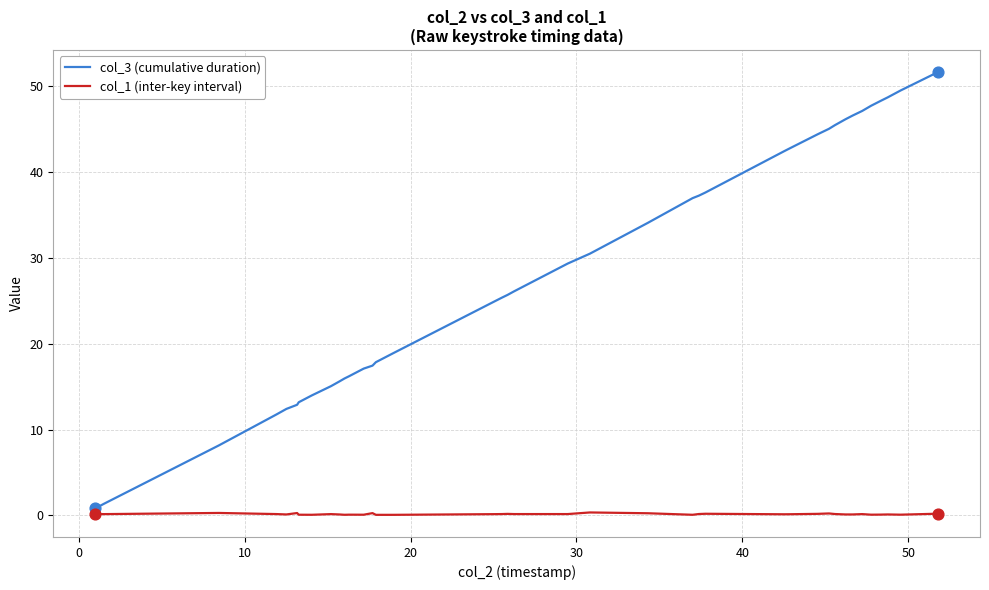

What is the difference between the maximum and minimum values in the col_3 (cumulative duration) series?

50.8